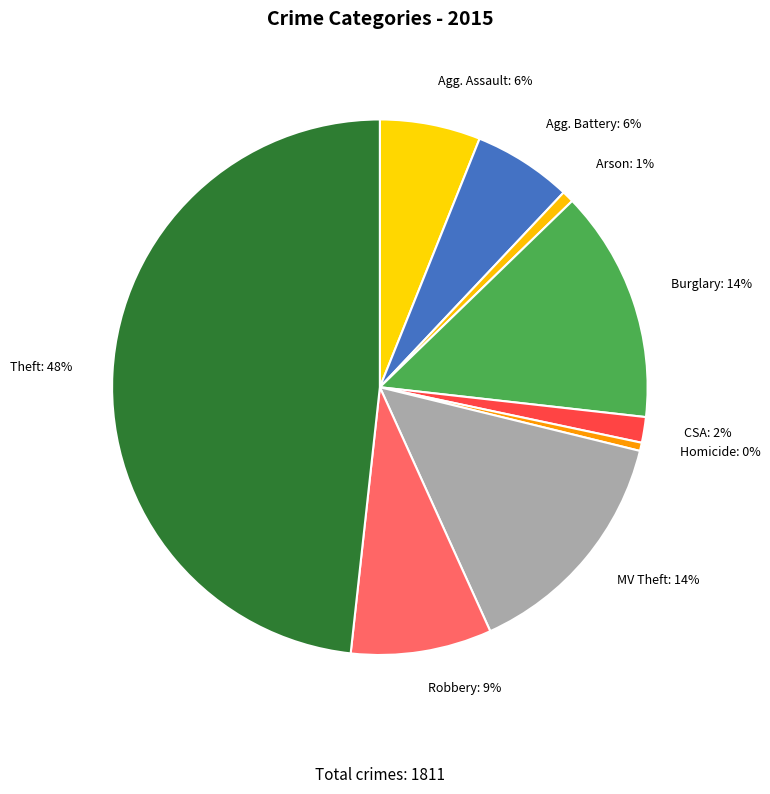

How many slices are in this pie chart?

9